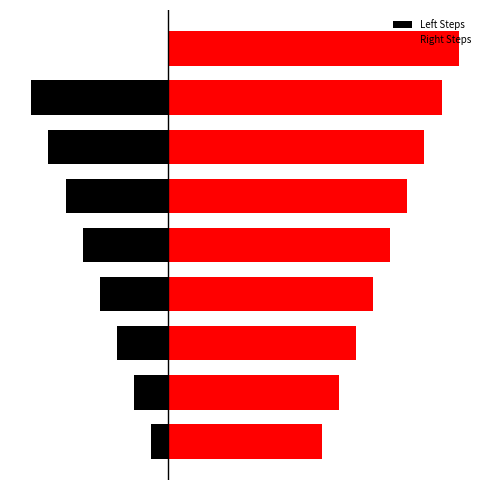

Reading right to left, transcribe all the data shown in this chart.

Left Steps: 0	-8	-7	-6	-5	-4	-3	-2	-1
Right Steps: 17	16	15	14	13	12	11	10	9